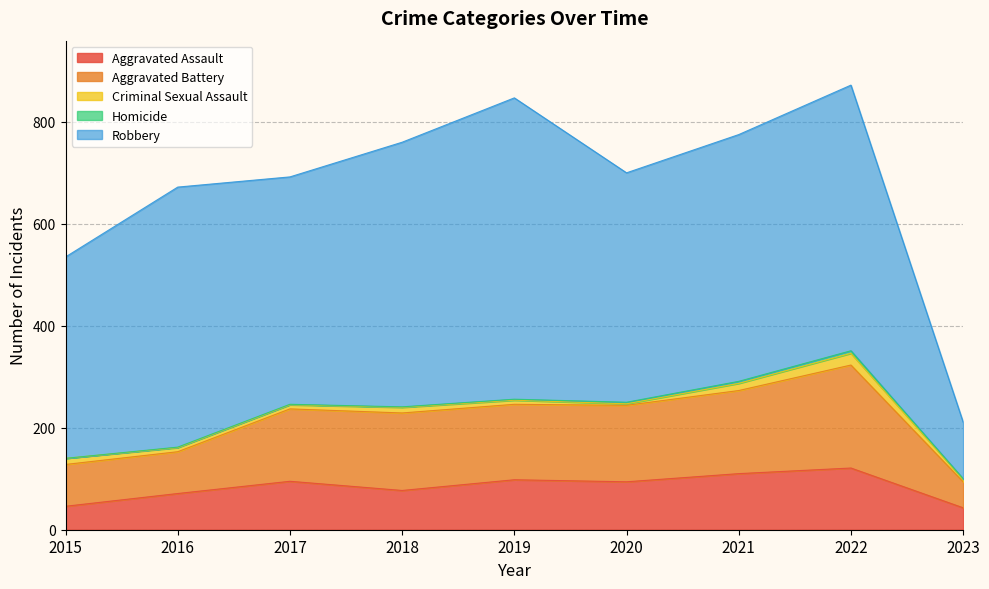

True or false: Aggravated Assault has a value of 108 at 2018.

False